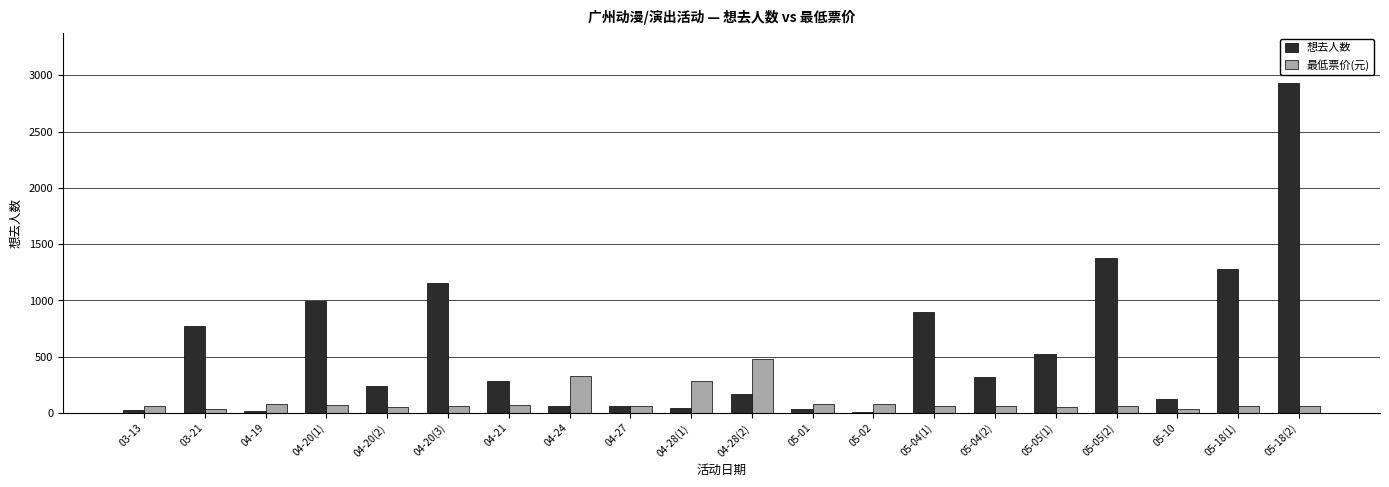

What is the maximum value for 最低票价(元)?

480.0